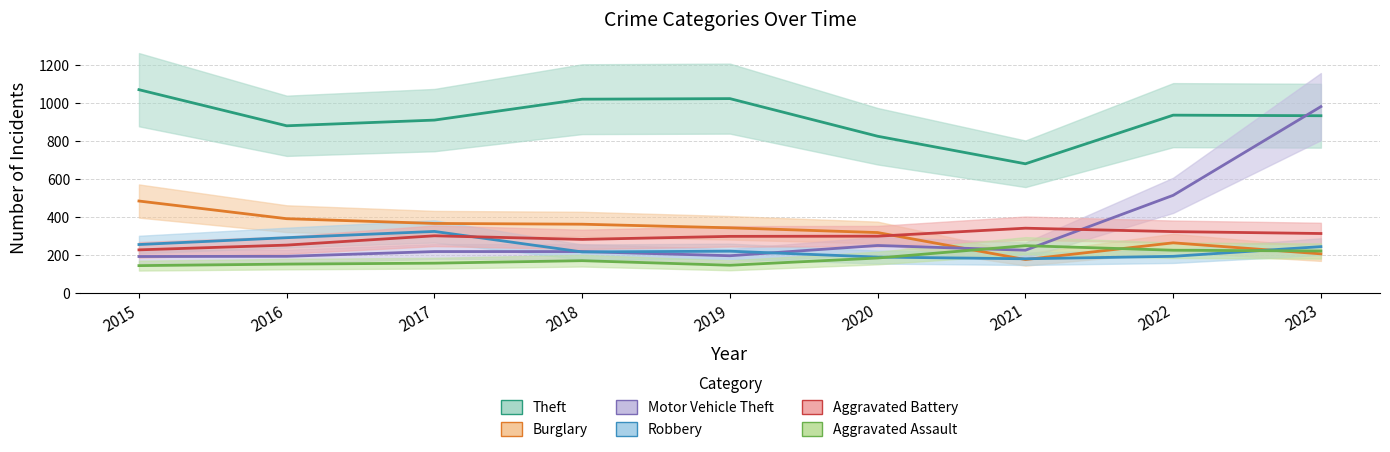

List the series in order of their peak value, lowest first.

Aggravated Assault, Robbery, Aggravated Battery, Burglary, Motor Vehicle Theft, Theft